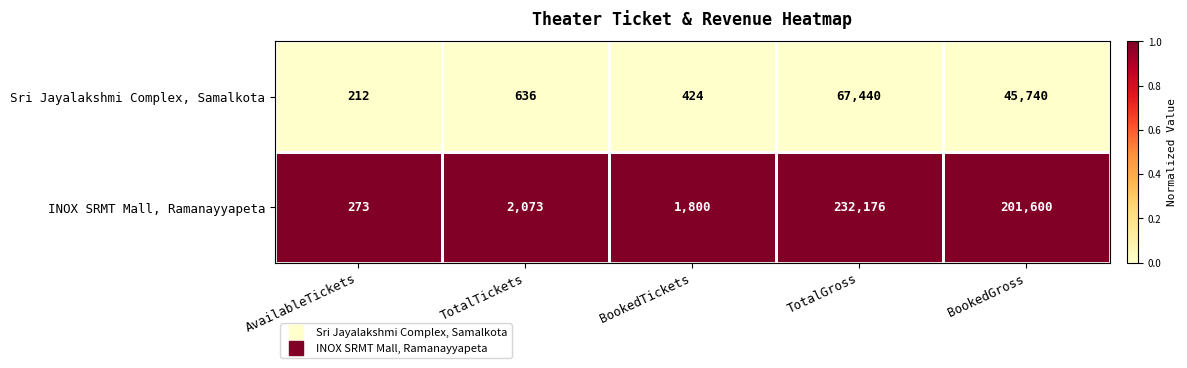

True or false: INOX SRMT Mall, Ramanayyapeta has a value of 1120 at BookedTickets.

False